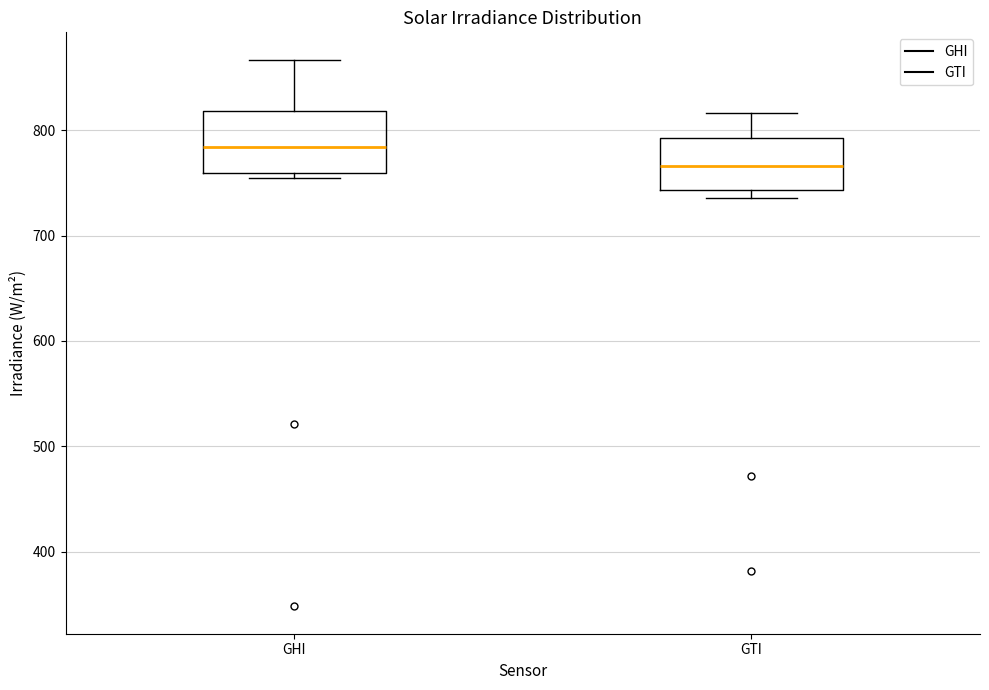

Reading left to right, read every box against the y-axis: the position of its median line, the range the box covers, and the ends of its whiskers. The values are not printed on the chart, so give them approximately, as read against the axis.

GHI: median 780, box 760 to 820, whiskers 760 (just below the box's lower edge) to 870
GTI: median 770, box 740 to 790, whiskers 740 (just below the box's lower edge) to 820